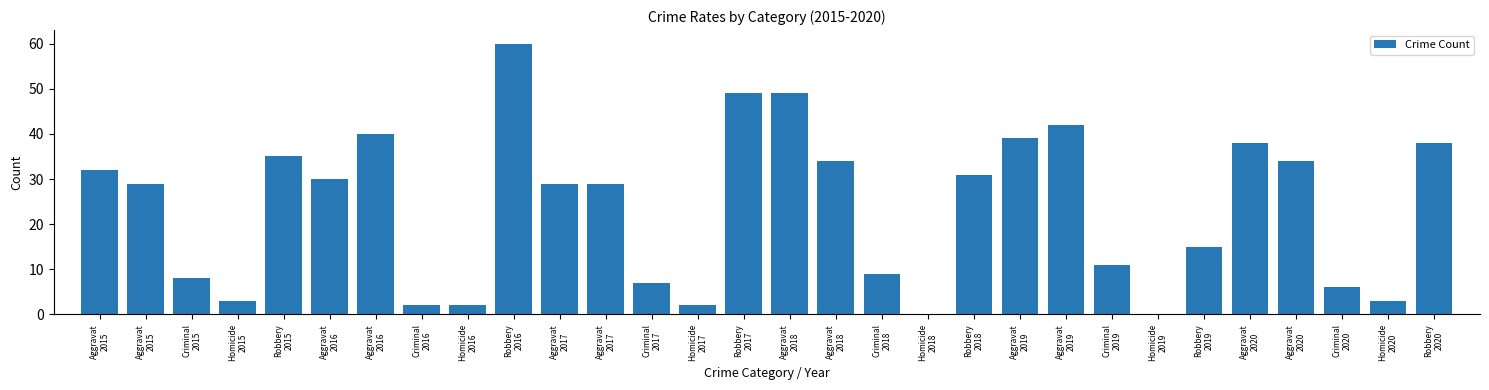

Reading right to left, extract all data points from this chart.

Robbery
2020=38	Homicide
2020=3	Criminal
2020=6	Aggravat
2020=34	Aggravat
2020=38	Robbery
2019=15	Homicide
2019=0	Criminal
2019=11	Aggravat
2019=42	Aggravat
2019=39	Robbery
2018=31	Homicide
2018=0	Criminal
2018=9	Aggravat
2018=34	Aggravat
2018=49	Robbery
2017=49	Homicide
2017=2	Criminal
2017=7	Aggravat
2017=29	Aggravat
2017=29	Robbery
2016=60	Homicide
2016=2	Criminal
2016=2	Aggravat
2016=40	Aggravat
2016=30	Robbery
2015=35	Homicide
2015=3	Criminal
2015=8	Aggravat
2015=29	Aggravat
2015=32